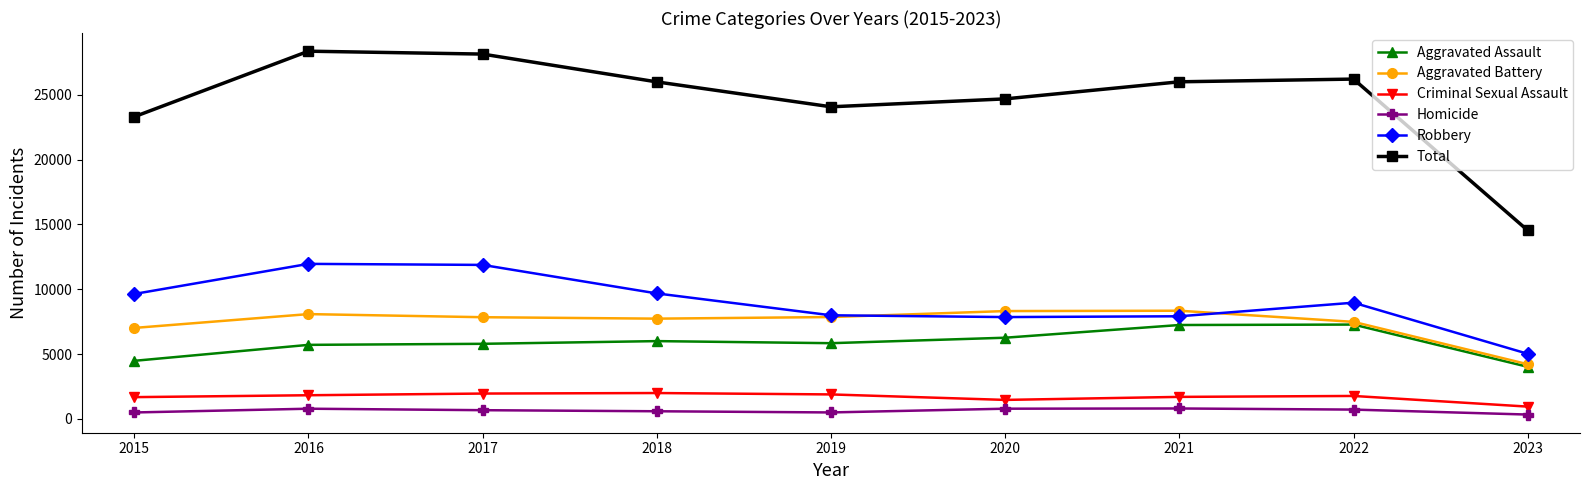

What is the spread (max minus min) of values at 2015?

22815